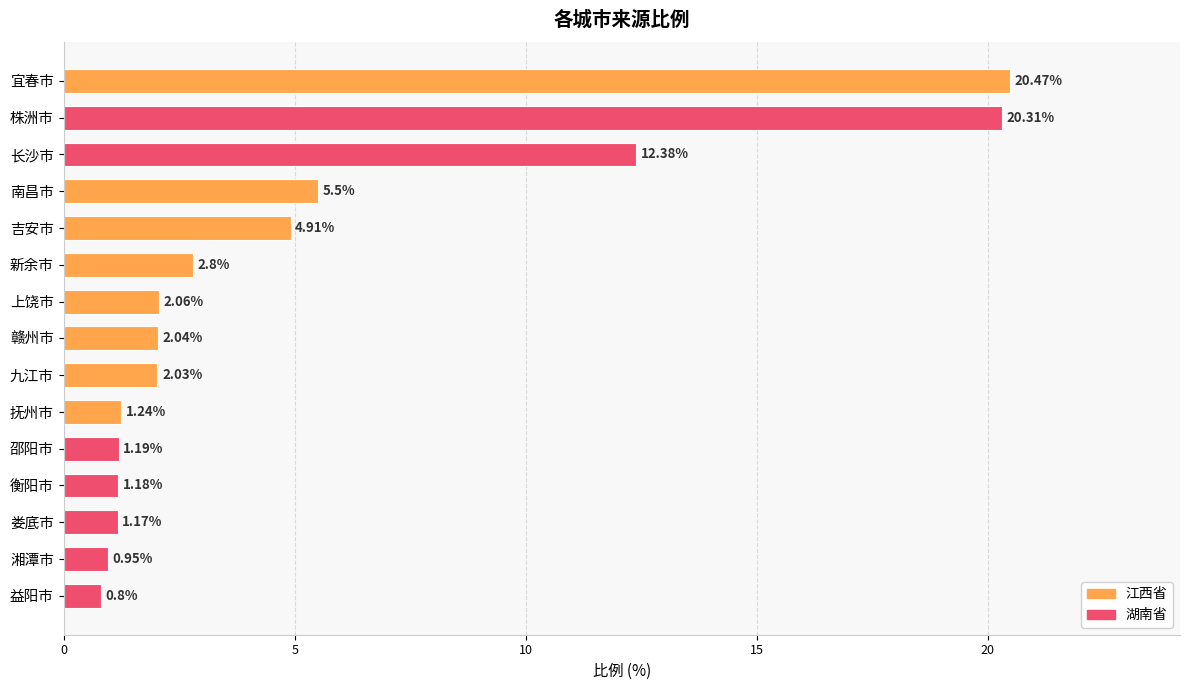

Is it true that the value at 邵阳市 is 0.4?

False